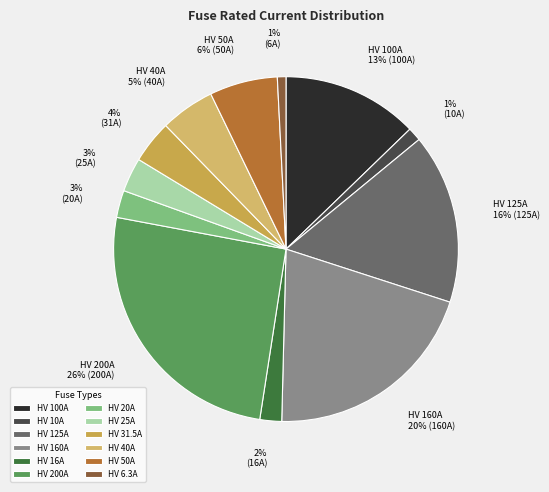

To the nearest percent, what percentage of the pie is HV 25A?

3%